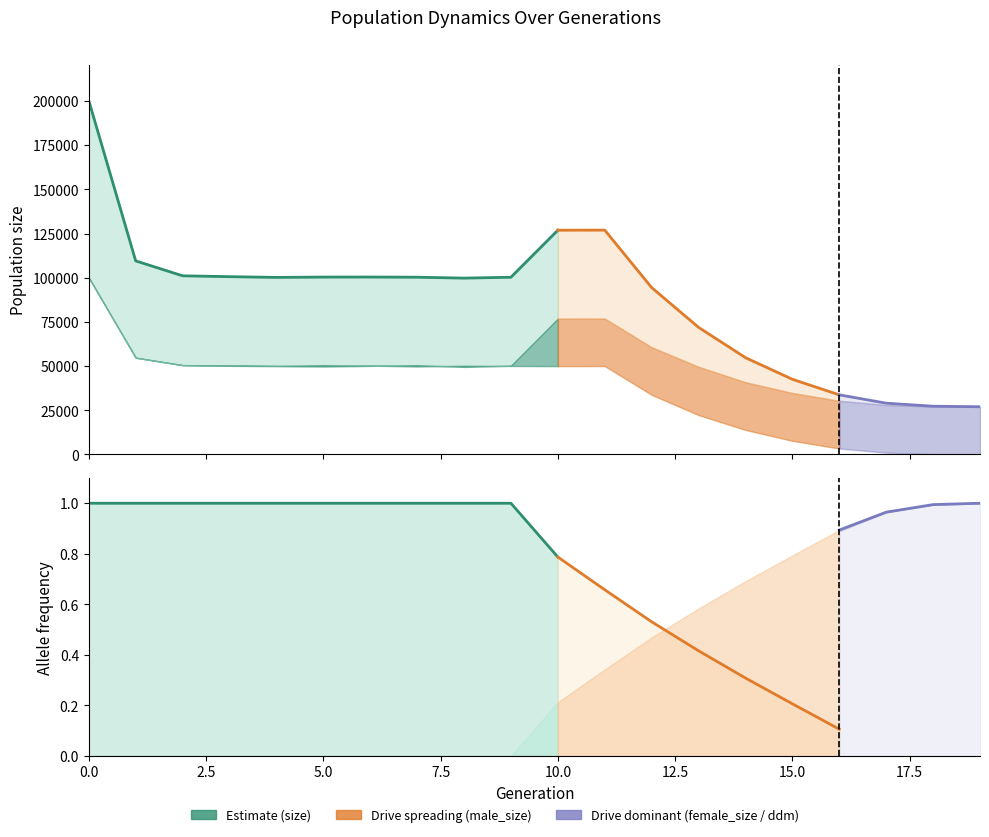

What is the value of the female_size point at the 11th from the left?

49982.0